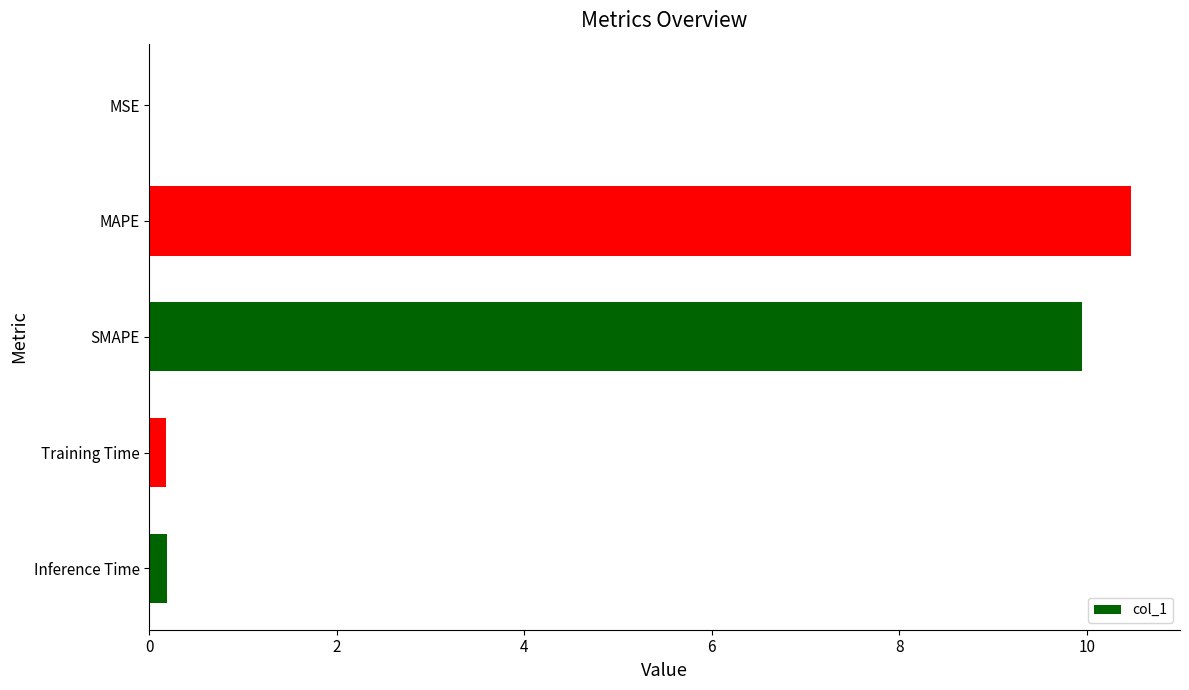

Which has a higher value, MAPE or Training Time?

MAPE